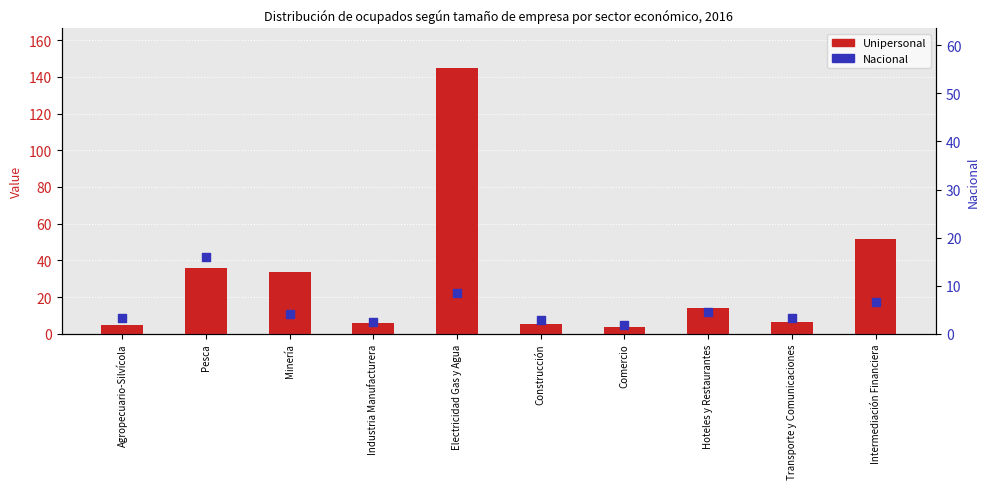

At which category is the sum across all series the highest?

Electricidad Gas y Agua